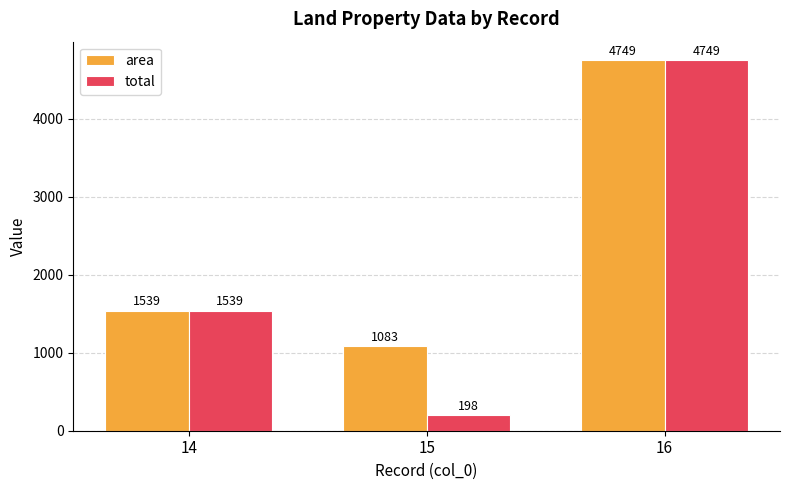

What is the difference between the highest and lowest values at 15?

885